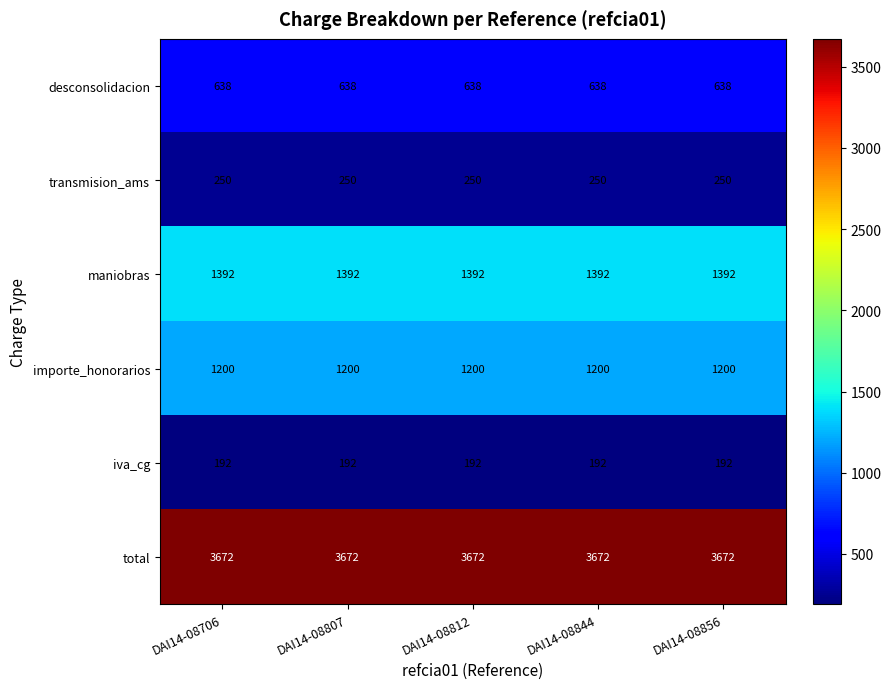

What is the highest value of the importe_honorarios series?

1200